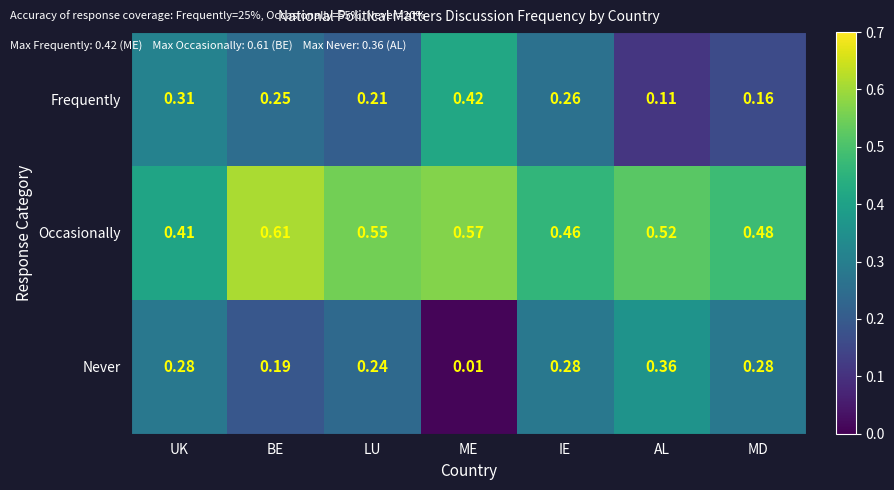

List the series in order of their peak value, lowest first.

Never, Frequently, Occasionally